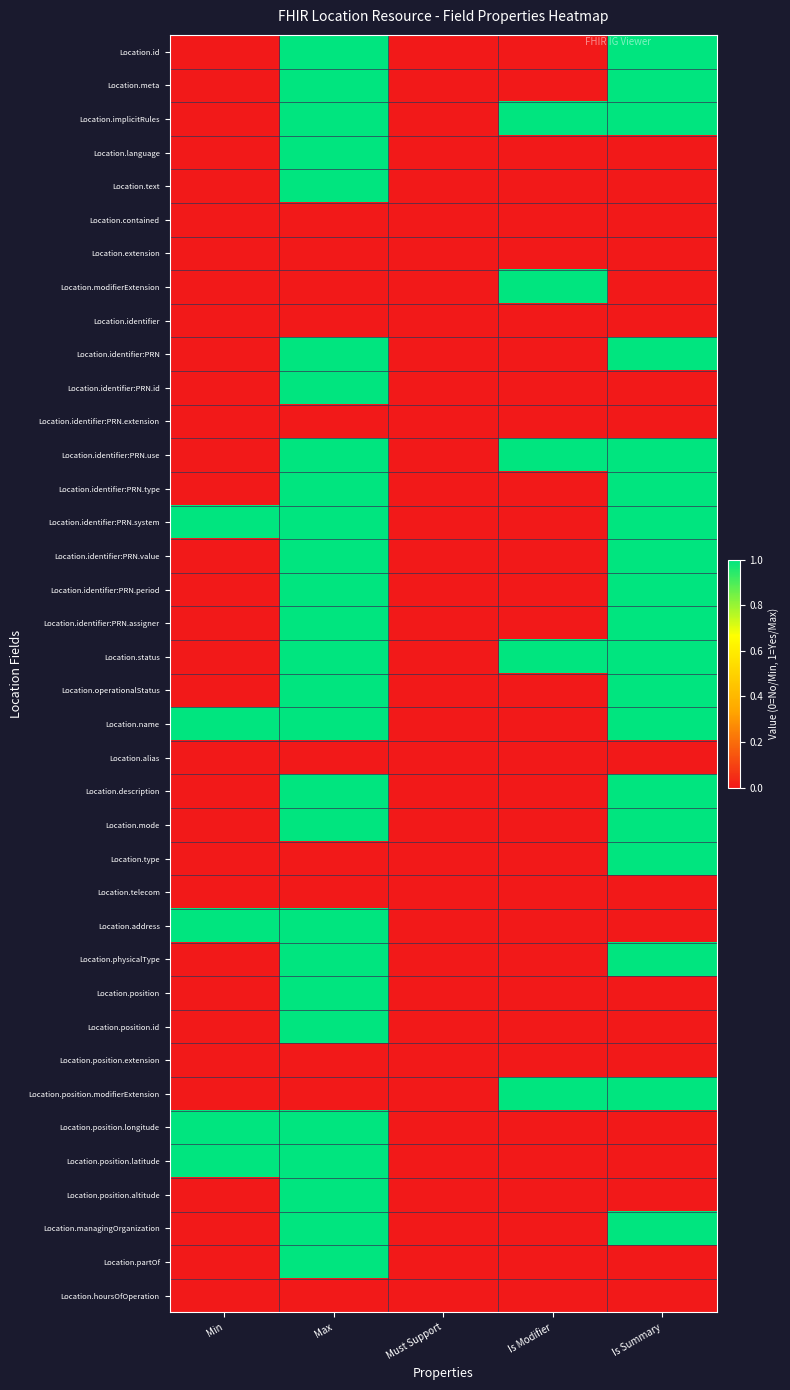

Reading left to right, list all the values displayed in this chart.

Location.id: Min=0	Max=1	Must Support=0	Is Modifier=0	Is Summary=1
Location.meta: Min=0	Max=1	Must Support=0	Is Modifier=0	Is Summary=1
Location.implicitRules: Min=0	Max=1	Must Support=0	Is Modifier=1	Is Summary=1
Location.language: Min=0	Max=1	Must Support=0	Is Modifier=0	Is Summary=0
Location.text: Min=0	Max=1	Must Support=0	Is Modifier=0	Is Summary=0
Location.contained: Min=0	Max=0	Must Support=0	Is Modifier=0	Is Summary=0
Location.extension: Min=0	Max=0	Must Support=0	Is Modifier=0	Is Summary=0
Location.modifierExtension: Min=0	Max=0	Must Support=0	Is Modifier=1	Is Summary=0
Location.identifier: Min=0	Max=0	Must Support=0	Is Modifier=0	Is Summary=0
Location.identifier:PRN: Min=0	Max=1	Must Support=0	Is Modifier=0	Is Summary=1
Location.identifier:PRN.id: Min=0	Max=1	Must Support=0	Is Modifier=0	Is Summary=0
Location.identifier:PRN.extension: Min=0	Max=0	Must Support=0	Is Modifier=0	Is Summary=0
Location.identifier:PRN.use: Min=0	Max=1	Must Support=0	Is Modifier=1	Is Summary=1
Location.identifier:PRN.type: Min=0	Max=1	Must Support=0	Is Modifier=0	Is Summary=1
Location.identifier:PRN.system: Min=1	Max=1	Must Support=0	Is Modifier=0	Is Summary=1
Location.identifier:PRN.value: Min=0	Max=1	Must Support=0	Is Modifier=0	Is Summary=1
Location.identifier:PRN.period: Min=0	Max=1	Must Support=0	Is Modifier=0	Is Summary=1
Location.identifier:PRN.assigner: Min=0	Max=1	Must Support=0	Is Modifier=0	Is Summary=1
Location.status: Min=0	Max=1	Must Support=0	Is Modifier=1	Is Summary=1
Location.operationalStatus: Min=0	Max=1	Must Support=0	Is Modifier=0	Is Summary=1
Location.name: Min=1	Max=1	Must Support=0	Is Modifier=0	Is Summary=1
Location.alias: Min=0	Max=0	Must Support=0	Is Modifier=0	Is Summary=0
Location.description: Min=0	Max=1	Must Support=0	Is Modifier=0	Is Summary=1
Location.mode: Min=0	Max=1	Must Support=0	Is Modifier=0	Is Summary=1
Location.type: Min=0	Max=0	Must Support=0	Is Modifier=0	Is Summary=1
Location.telecom: Min=0	Max=0	Must Support=0	Is Modifier=0	Is Summary=0
Location.address: Min=1	Max=1	Must Support=0	Is Modifier=0	Is Summary=0
Location.physicalType: Min=0	Max=1	Must Support=0	Is Modifier=0	Is Summary=1
Location.position: Min=0	Max=1	Must Support=0	Is Modifier=0	Is Summary=0
Location.position.id: Min=0	Max=1	Must Support=0	Is Modifier=0	Is Summary=0
Location.position.extension: Min=0	Max=0	Must Support=0	Is Modifier=0	Is Summary=0
Location.position.modifierExtension: Min=0	Max=0	Must Support=0	Is Modifier=1	Is Summary=1
Location.position.longitude: Min=1	Max=1	Must Support=0	Is Modifier=0	Is Summary=0
Location.position.latitude: Min=1	Max=1	Must Support=0	Is Modifier=0	Is Summary=0
Location.position.altitude: Min=0	Max=1	Must Support=0	Is Modifier=0	Is Summary=0
Location.managingOrganization: Min=0	Max=1	Must Support=0	Is Modifier=0	Is Summary=1
Location.partOf: Min=0	Max=1	Must Support=0	Is Modifier=0	Is Summary=0
Location.hoursOfOperation: Min=0	Max=0	Must Support=0	Is Modifier=0	Is Summary=0